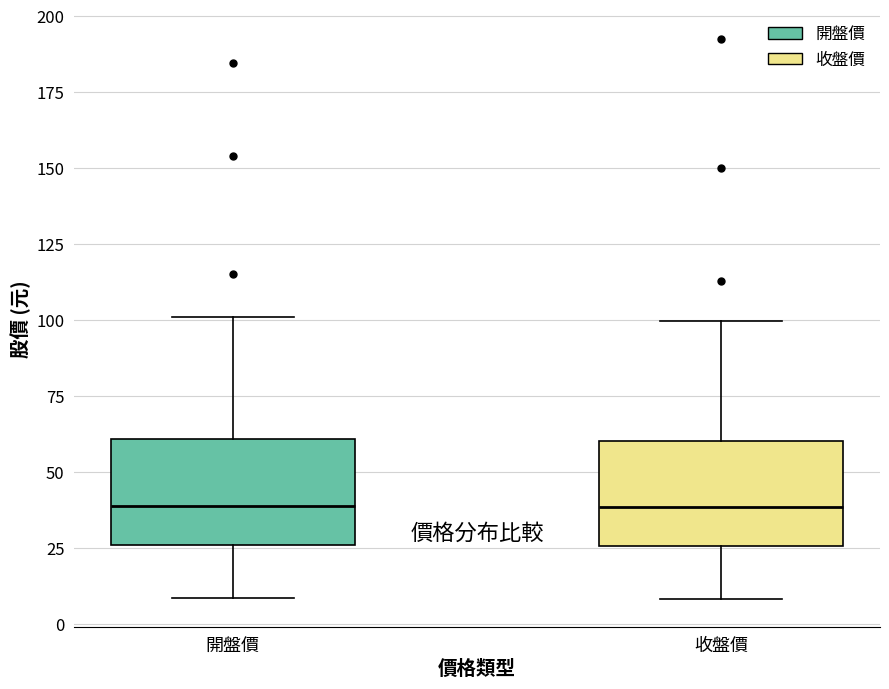

Reading left to right, transcribe this box plot: for each box, give where its median line is, the range the box spans, and where its two whiskers end, as read against the y-axis. The values are not printed on the chart, so give them approximately, as read against the axis.

開盤價: median 40, box 25 to 60, whiskers 10 to 100
收盤價: median 40, box 25 to 60, whiskers 10 to 100